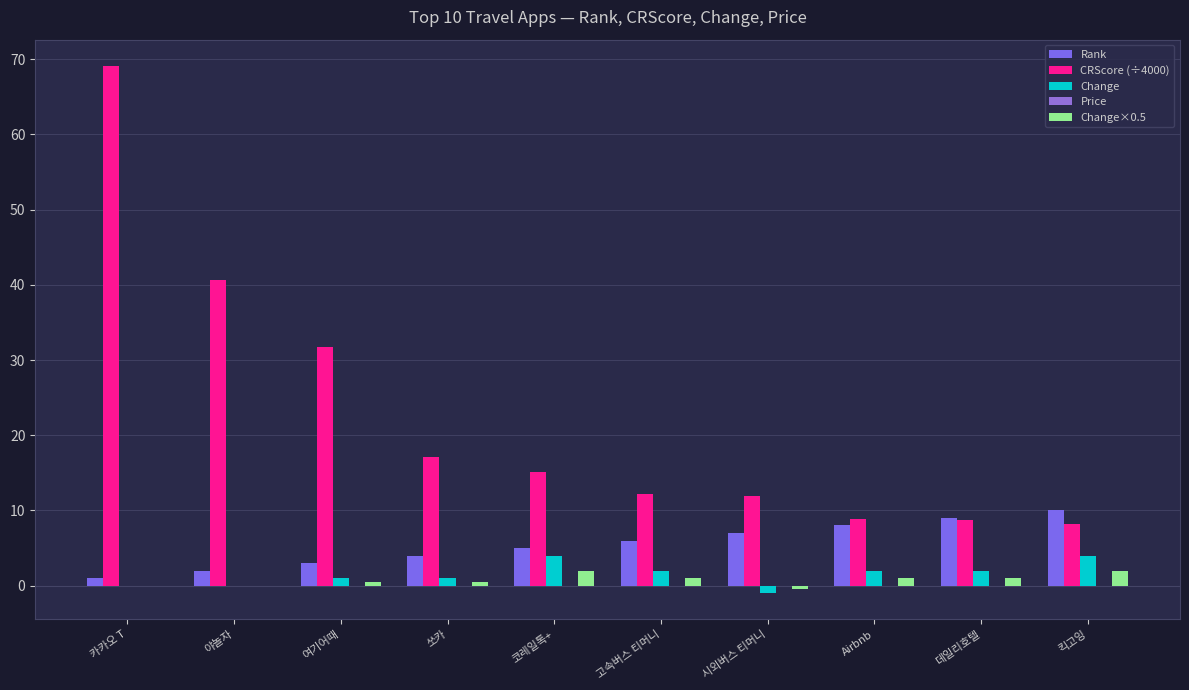

Are the bars grouped side by side (vs. stacked)?

Yes